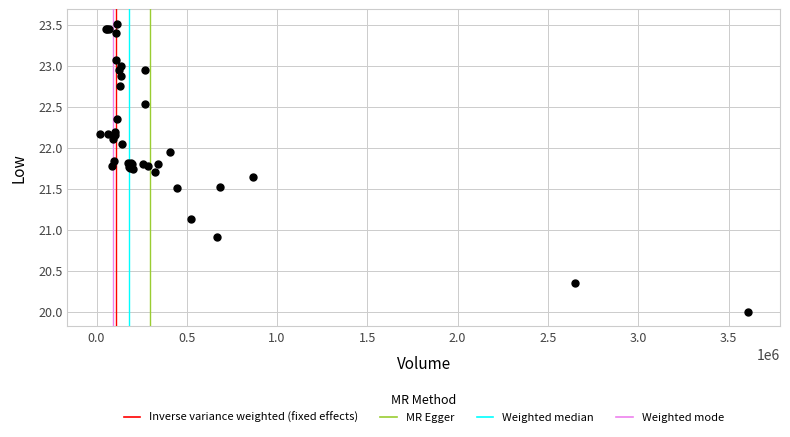

What Y value in the scatter plot is closest to 21?

20.9